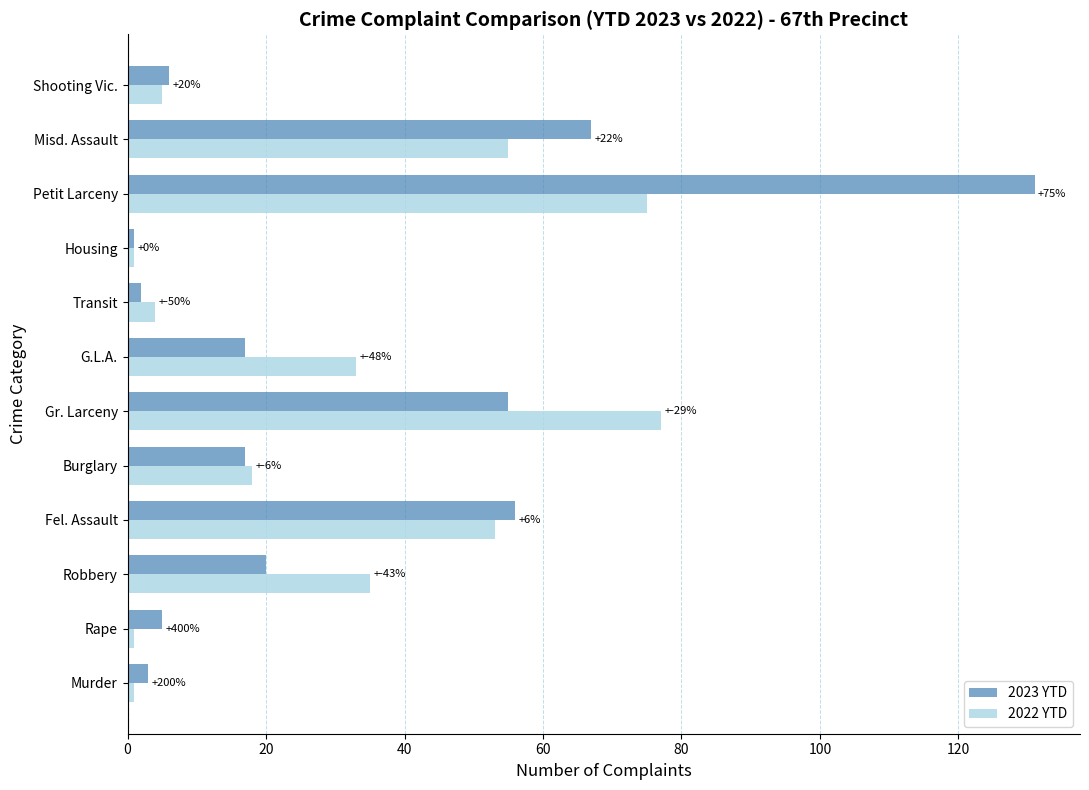

What is the smallest value displayed?

1